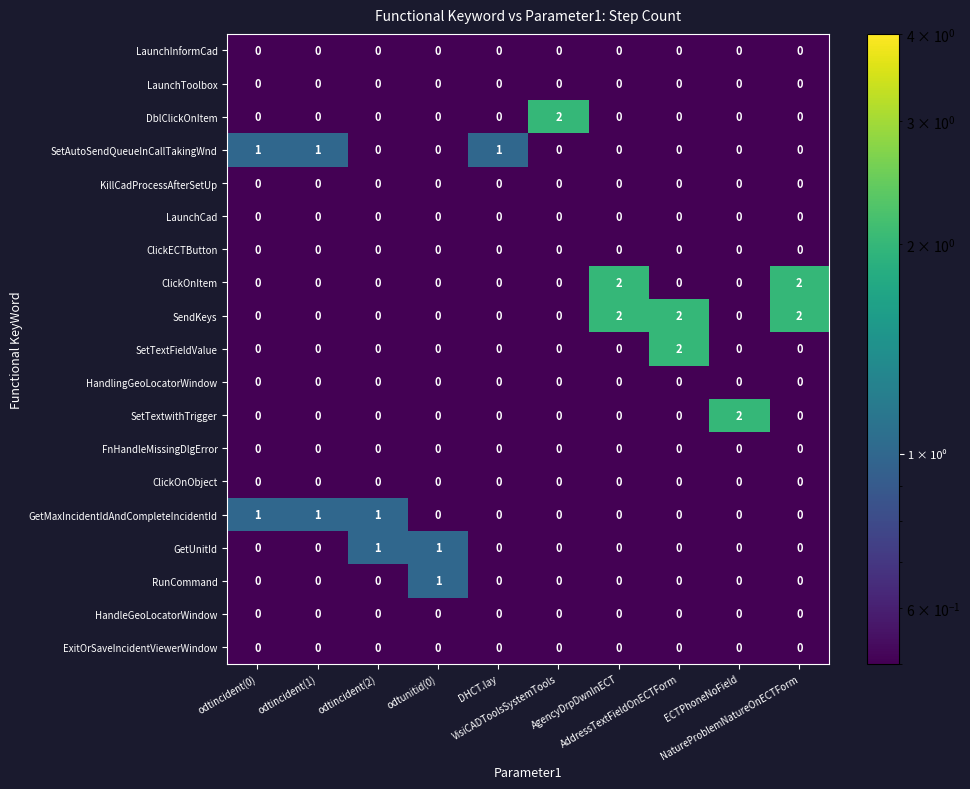

How many data points does each series have?

10